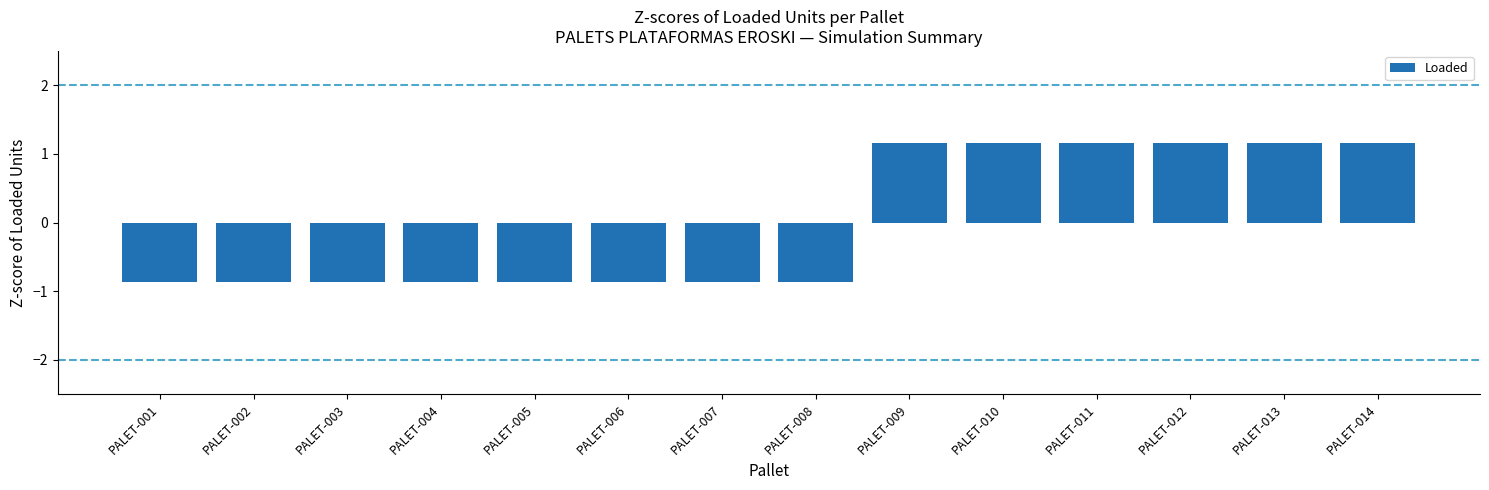

The value at PALET-003 is -0.9. True or false?

True